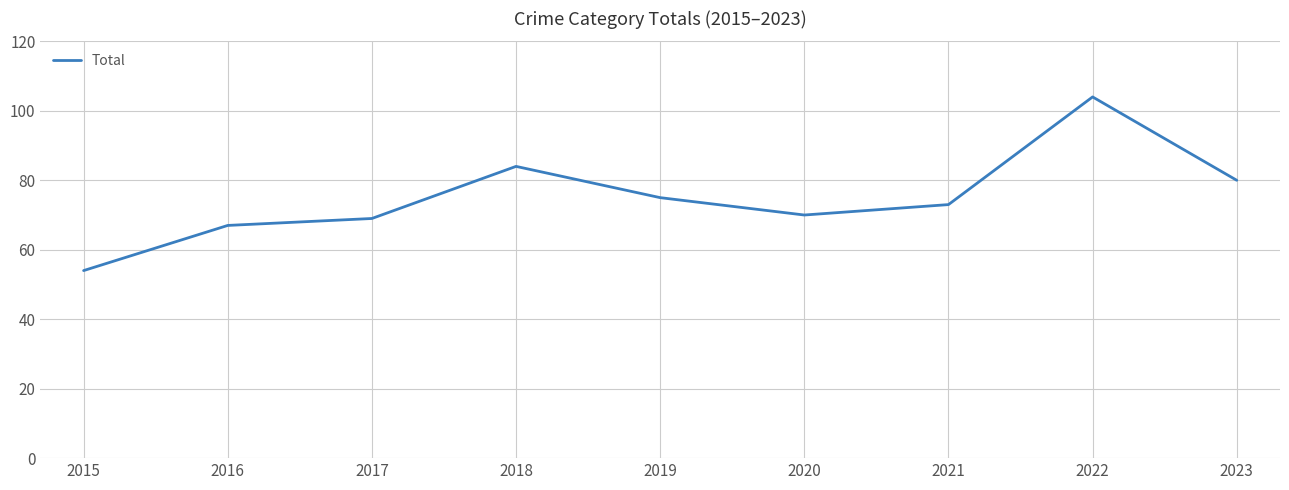

Reading left to right, list all the values displayed in this chart.

2015=54	2016=67	2017=69	2018=84	2019=75	2020=70	2021=73	2022=104	2023=80